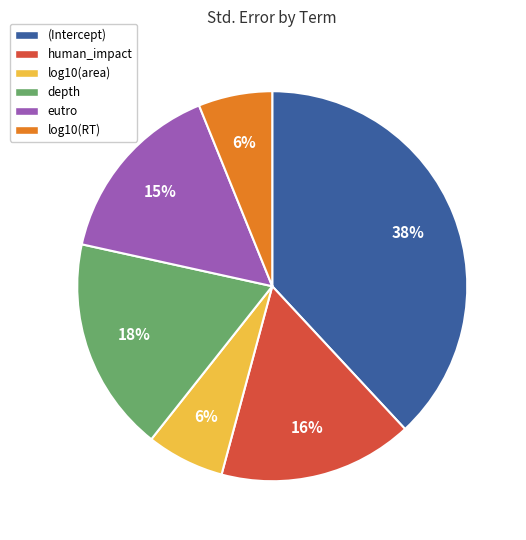

Which category has the biggest portion of the pie?

(Intercept)